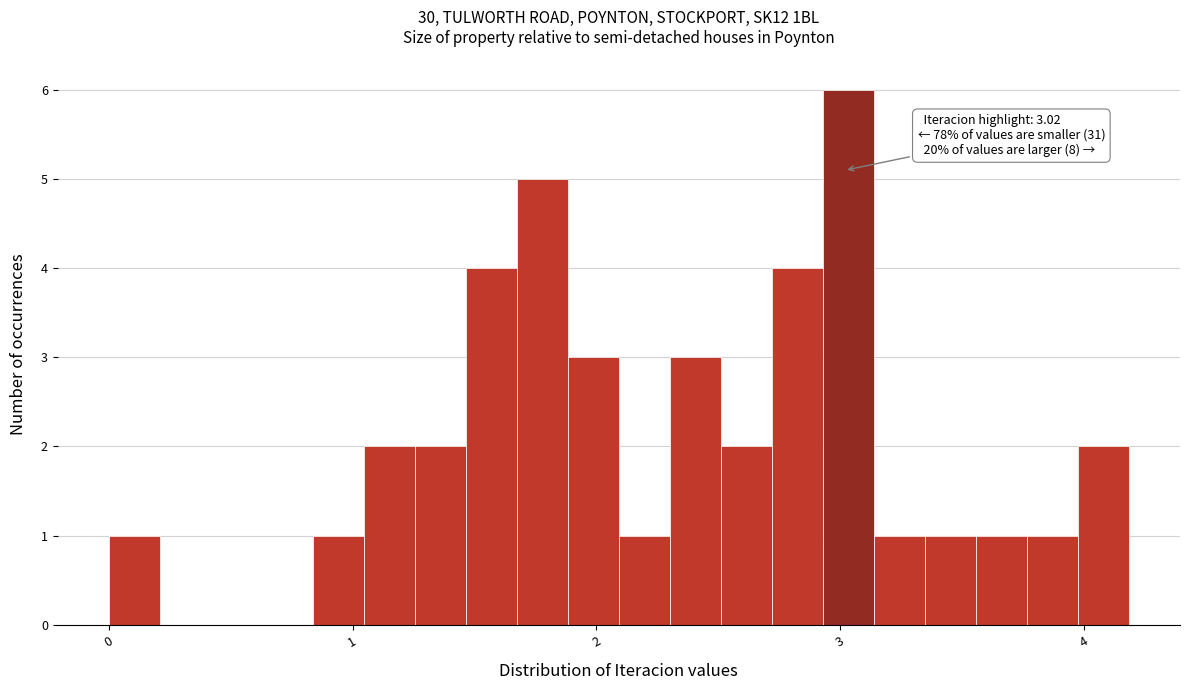

Around what value on the x-axis is the tallest bar? Give the approximate position of its centre, as read against the axis.

3.0